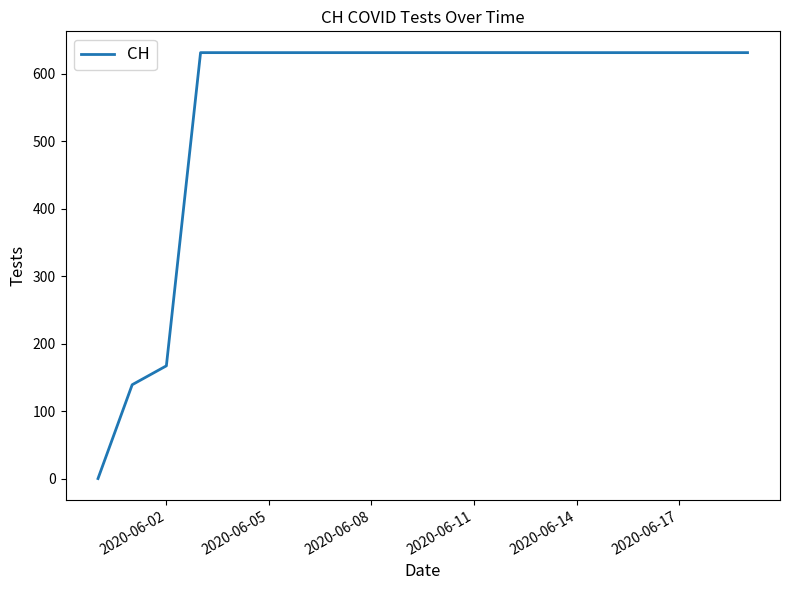

What is the maximum value shown in the chart?

631